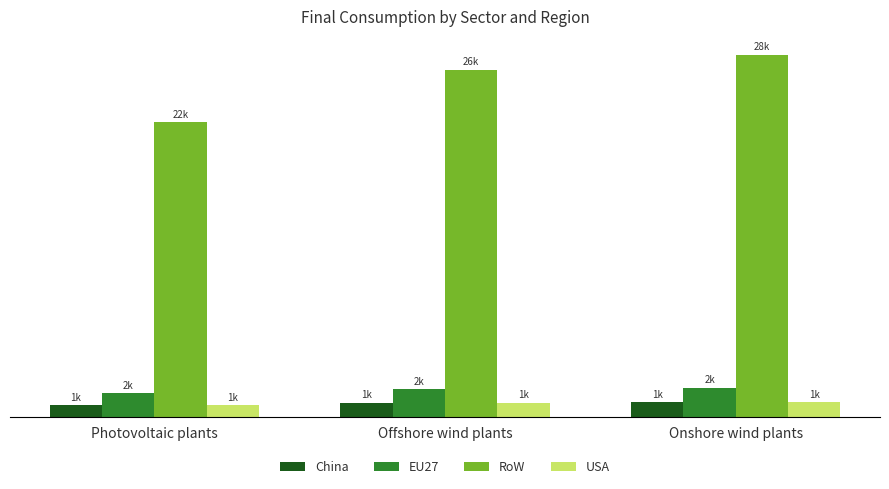

Which category has the lowest value in the USA series?

Photovoltaic plants